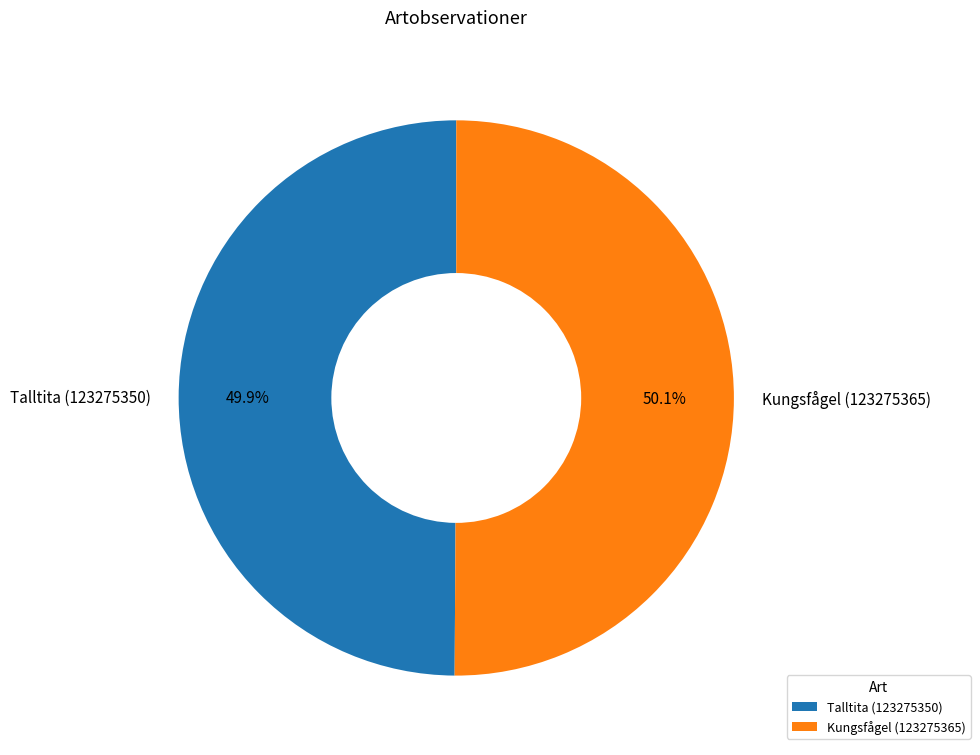

Is the sum of Kungsfågel (123275365) and Talltita (123275350) greater than half?

Yes